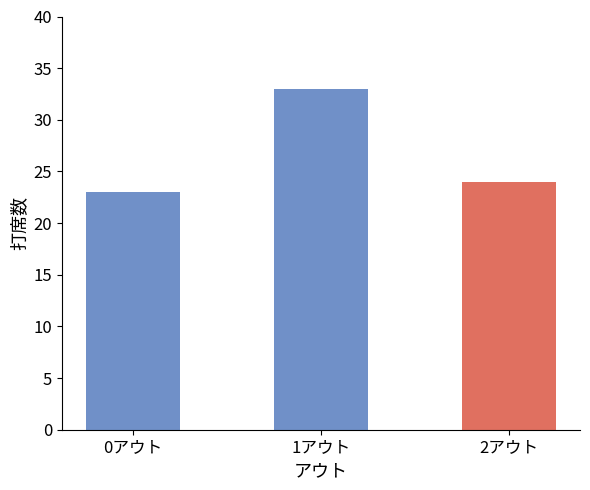

Reading left to right, transcribe all the data shown in this chart.

23	33	24